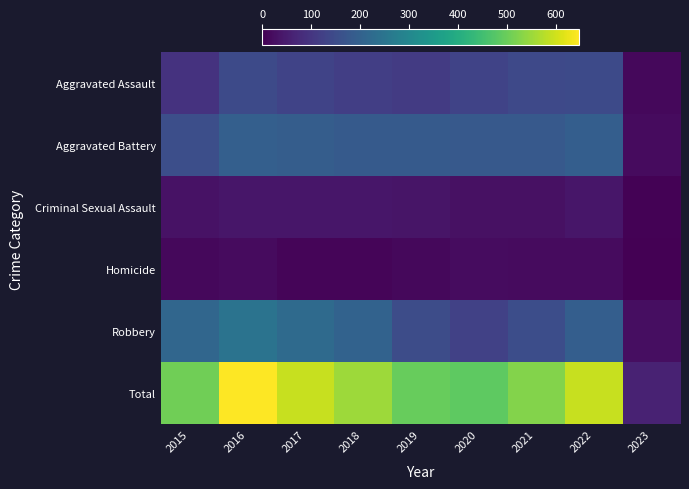

At which category is the sum across all series the highest?

2016